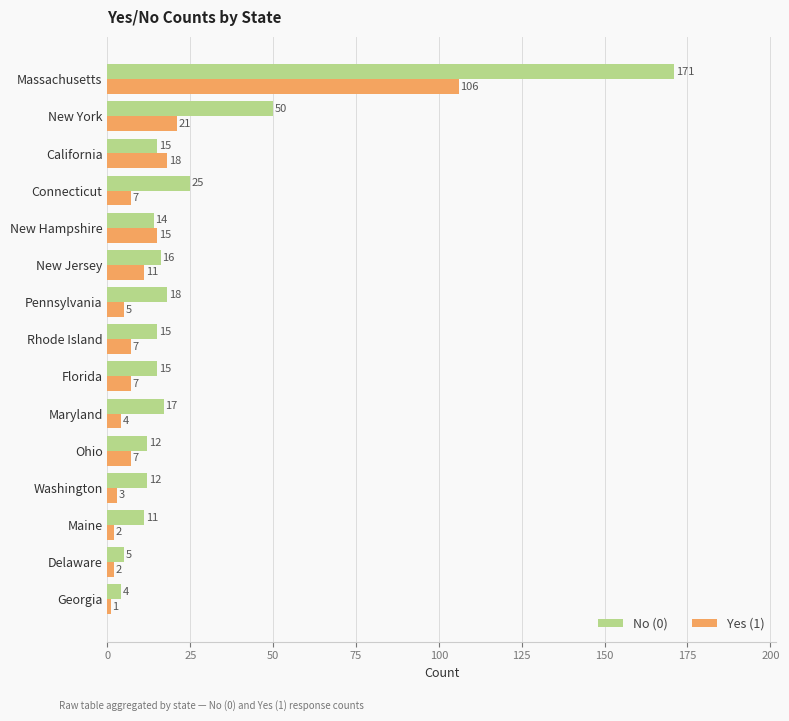

What is the difference between the maximum and minimum values in the Yes (1) series?

105